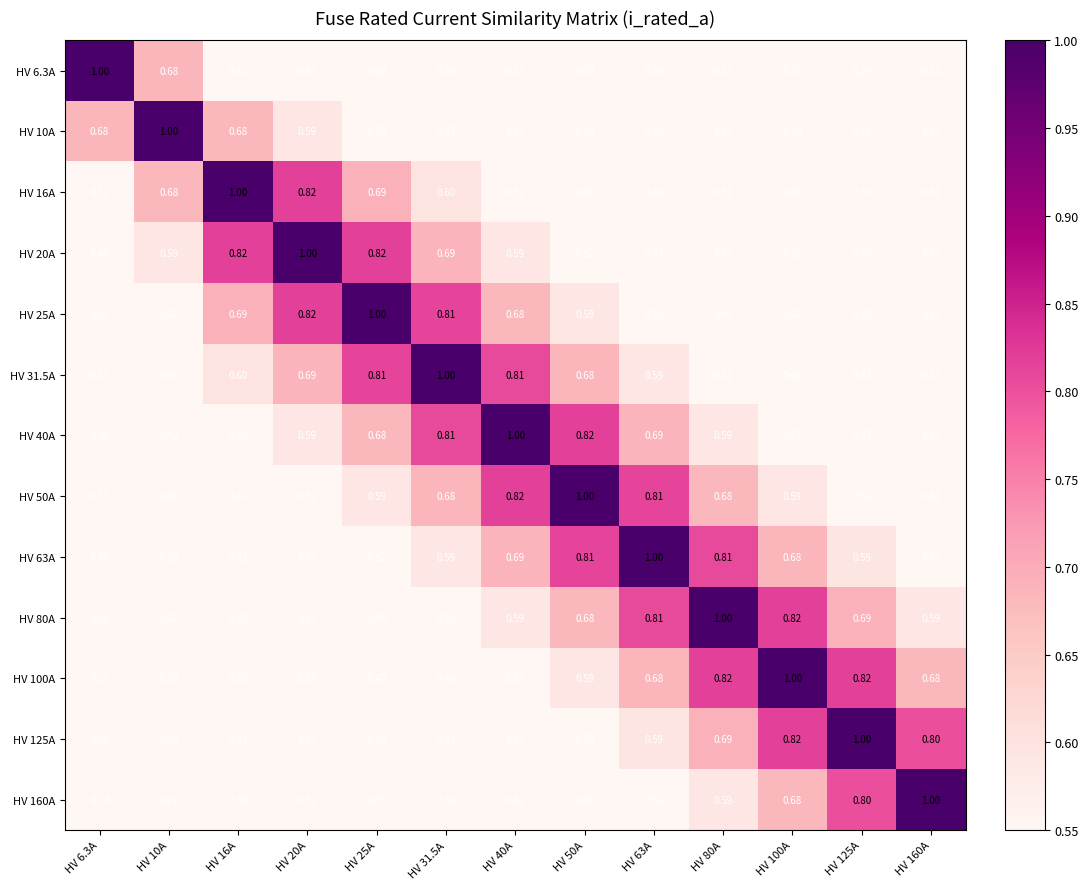

Is the value of HV 80A at HV 125A greater than the value of HV 6.3A at HV 10A?

Yes